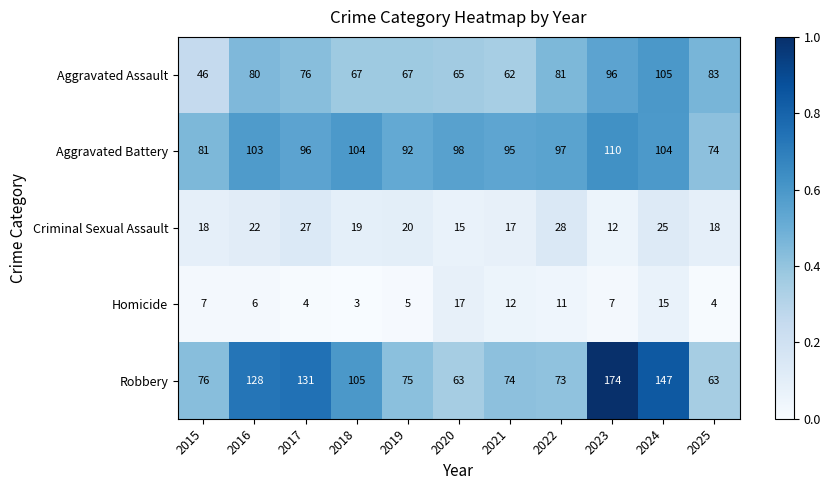

At which category does the chart reach its peak across all series?

2023